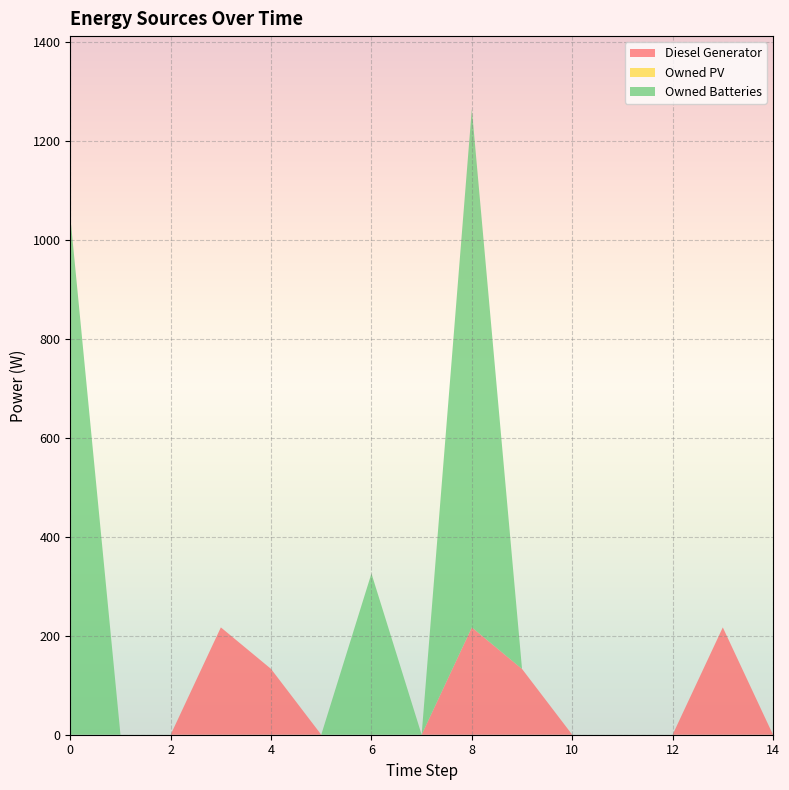

How many lines are shown in the chart?

2